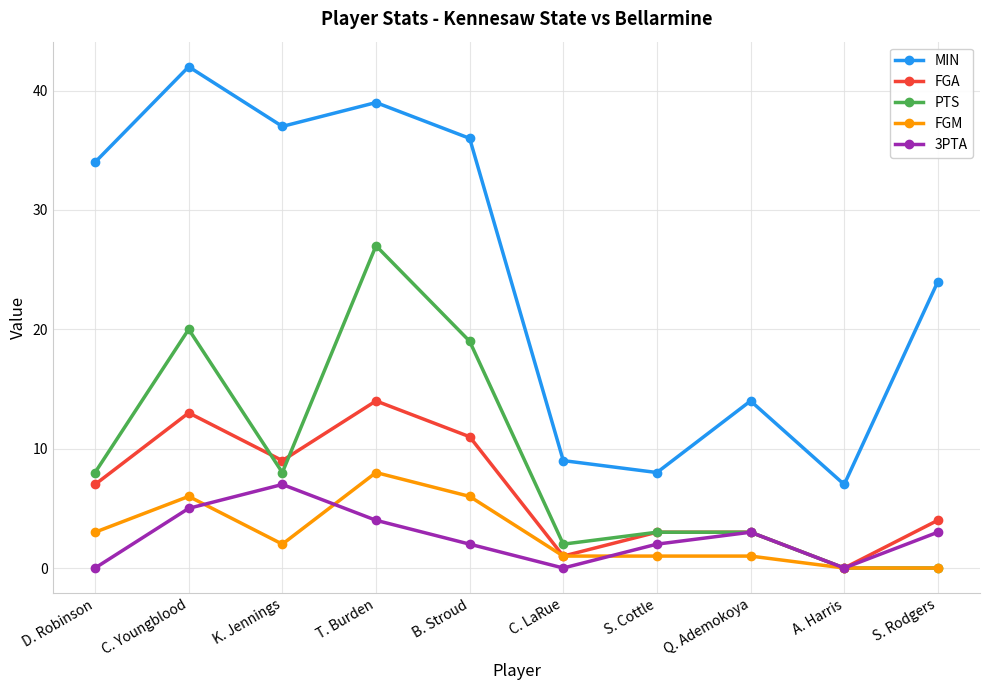

True or false: MIN and 3PTA intersect in this chart.

False